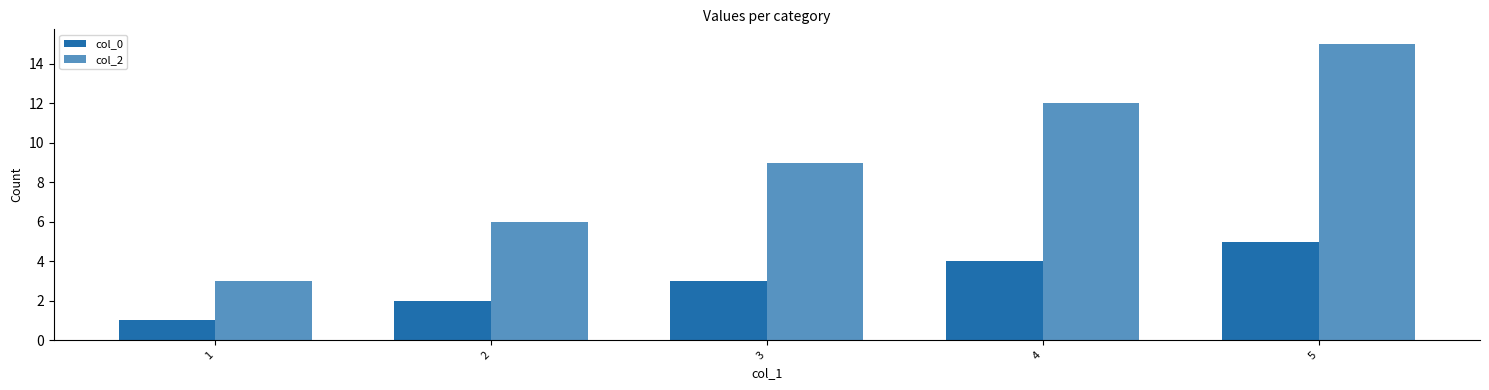

How many data points in col_0 are less than 3?

2